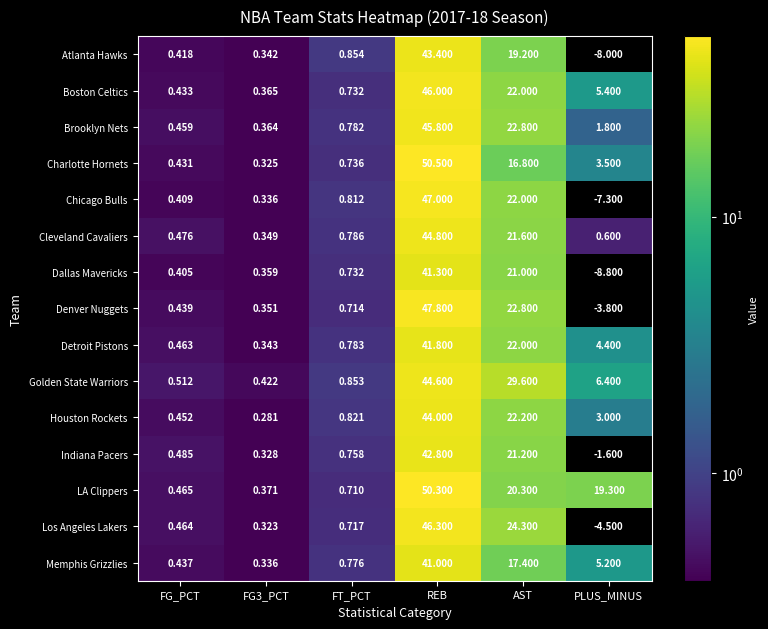

Rank the series by their maximum value, from lowest to highest.

Memphis Grizzlies, Dallas Mavericks, Detroit Pistons, Indiana Pacers, Atlanta Hawks, Houston Rockets, Golden State Warriors, Cleveland Cavaliers, Brooklyn Nets, Boston Celtics, Los Angeles Lakers, Chicago Bulls, Denver Nuggets, LA Clippers, Charlotte Hornets